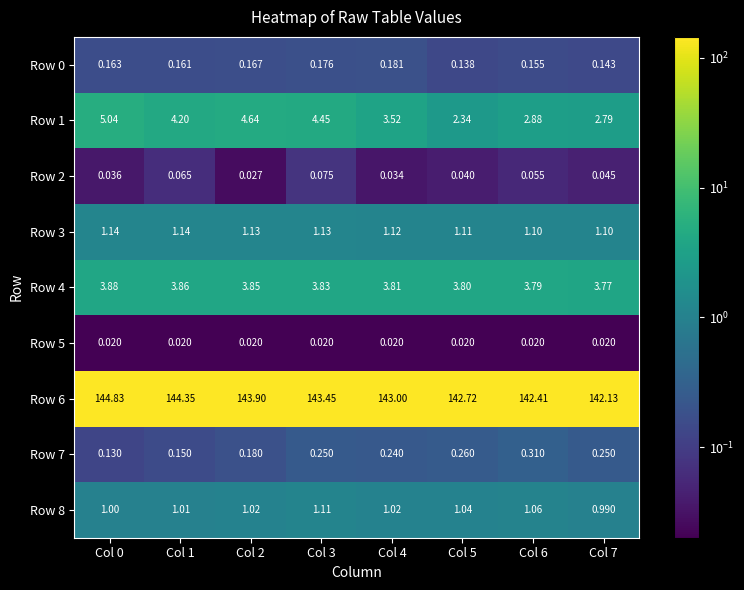

What is the total value across all series at Col 3?

154.5